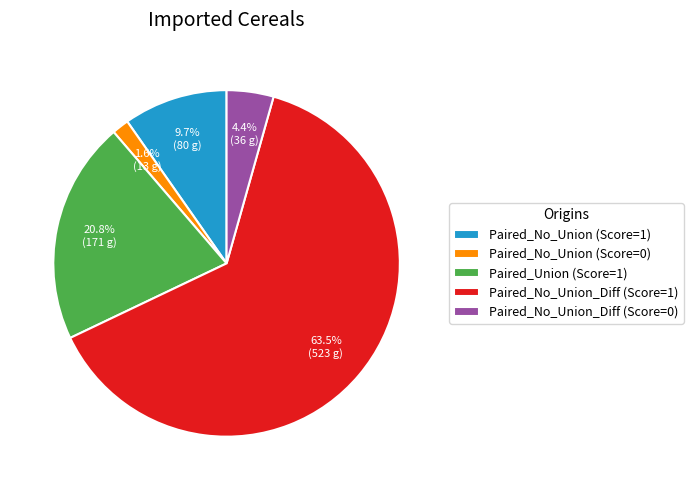

How many segments does this pie chart have?

5